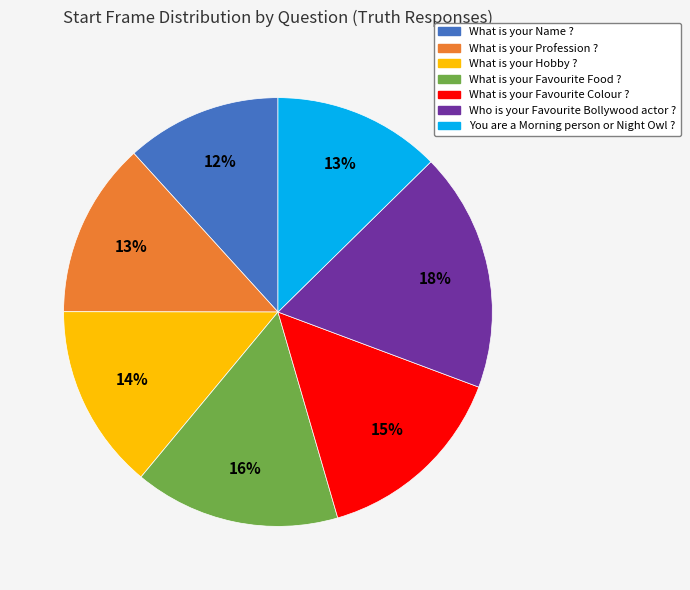

What is the smallest slice in the pie chart?

What is your Name ?